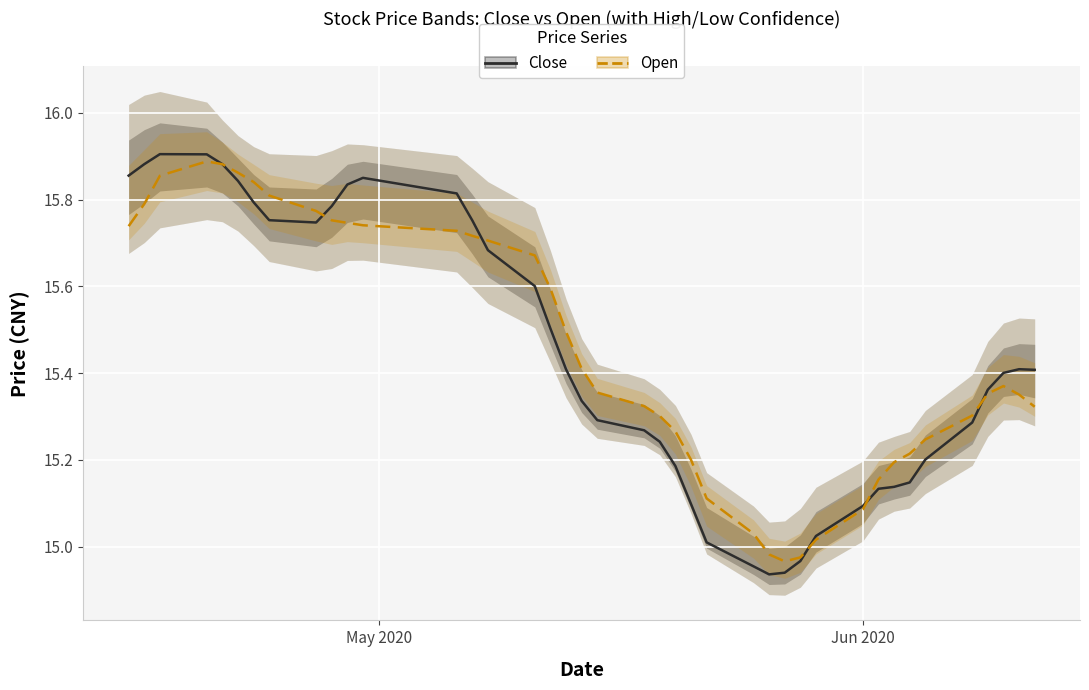

Rank the series by their maximum value, from lowest to highest.

Open, Close